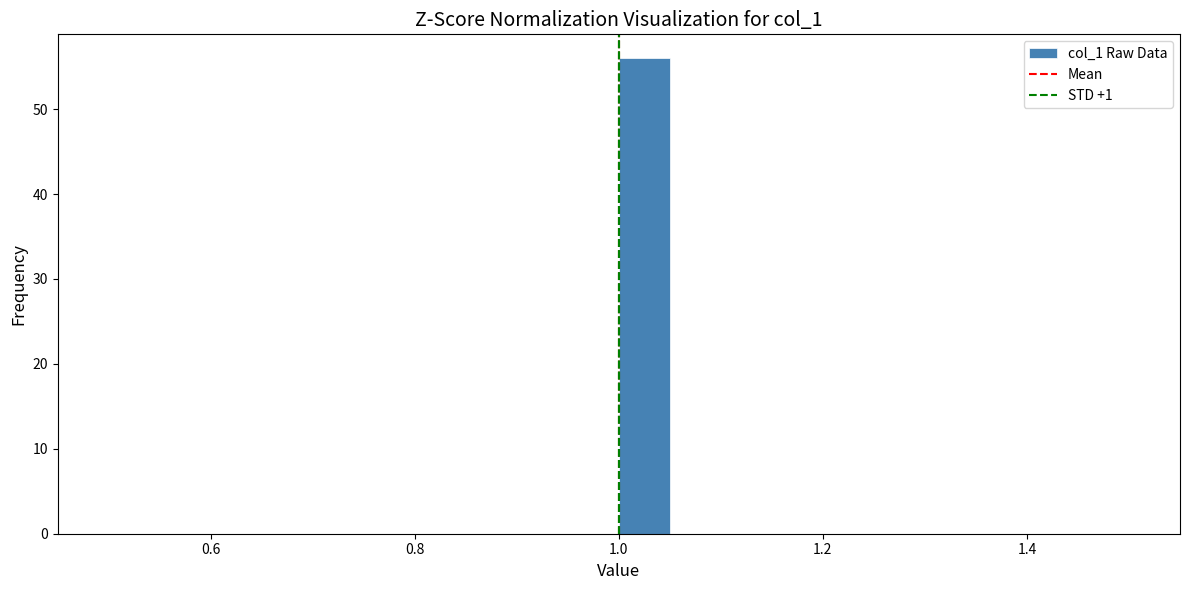

Read against the x-axis, roughly where is the centre of the tallest bar?

1.02